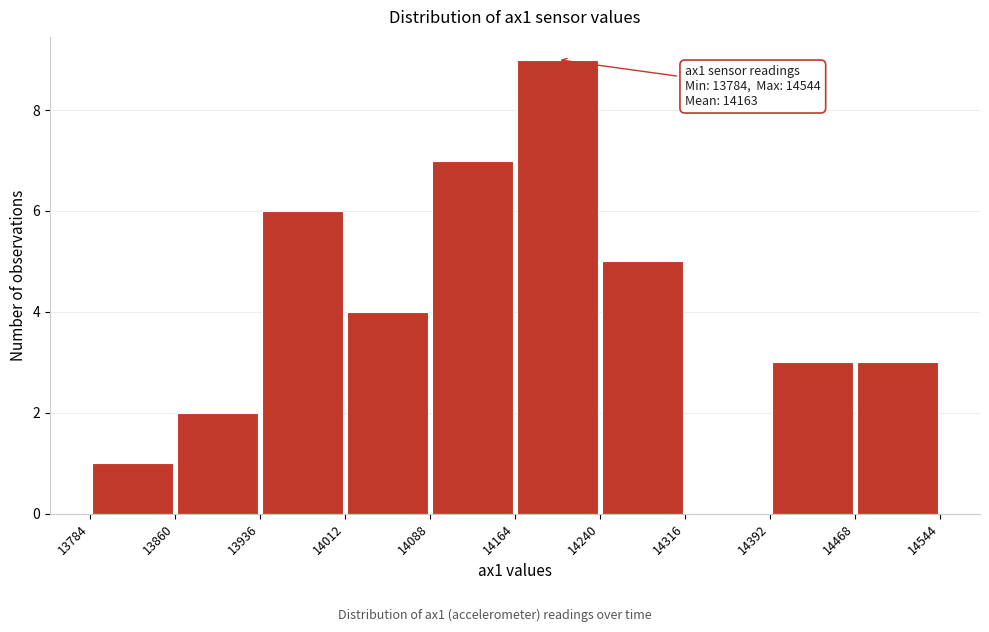

Which range on the x-axis has the tallest bar?

14164 to 14240